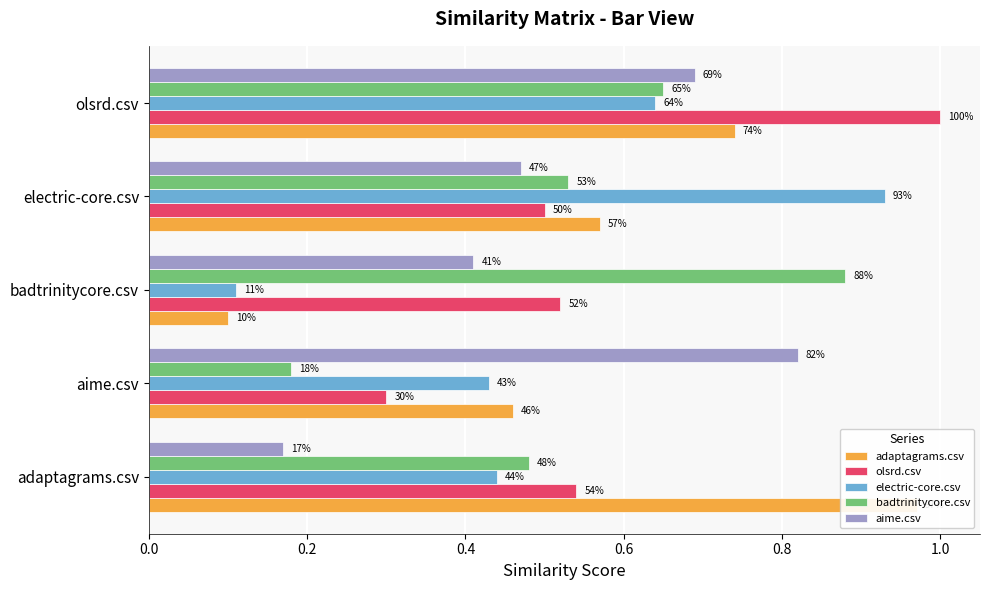

Count the olsrd.csv values in the range 0 to 1.

5